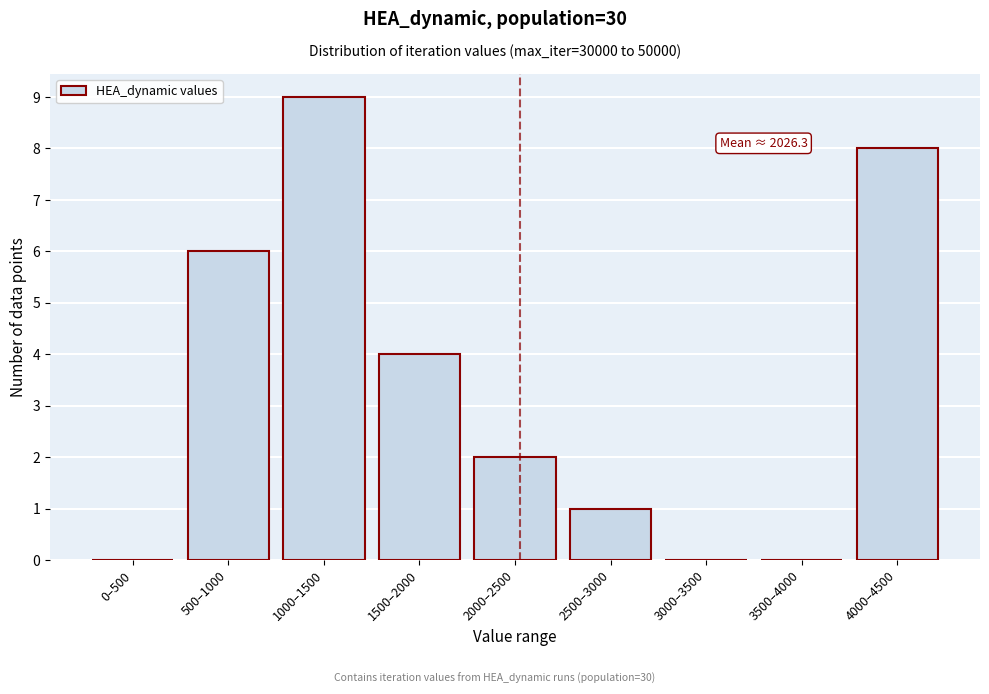

Reading left to right, transcribe all the data shown in this chart.

0–500=0	500–1000=6	1000–1500=9	1500–2000=4	2000–2500=2	2500–3000=1	3000–3500=0	3500–4000=0	4000–4500=8